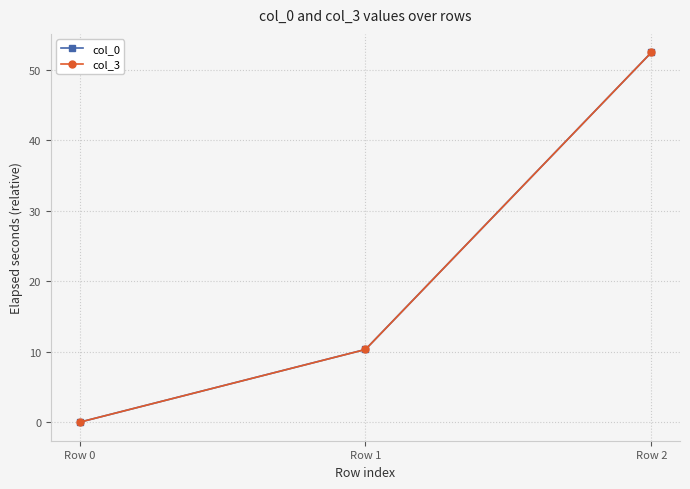

At which label does col_3 first exceed 10?

Row 1